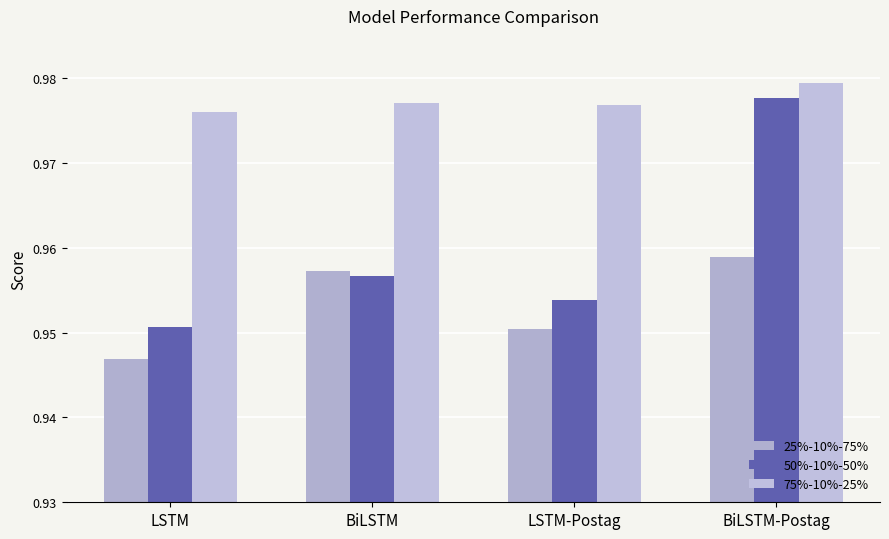

How many 50%-10%-50% values are between 0 and 1?

4